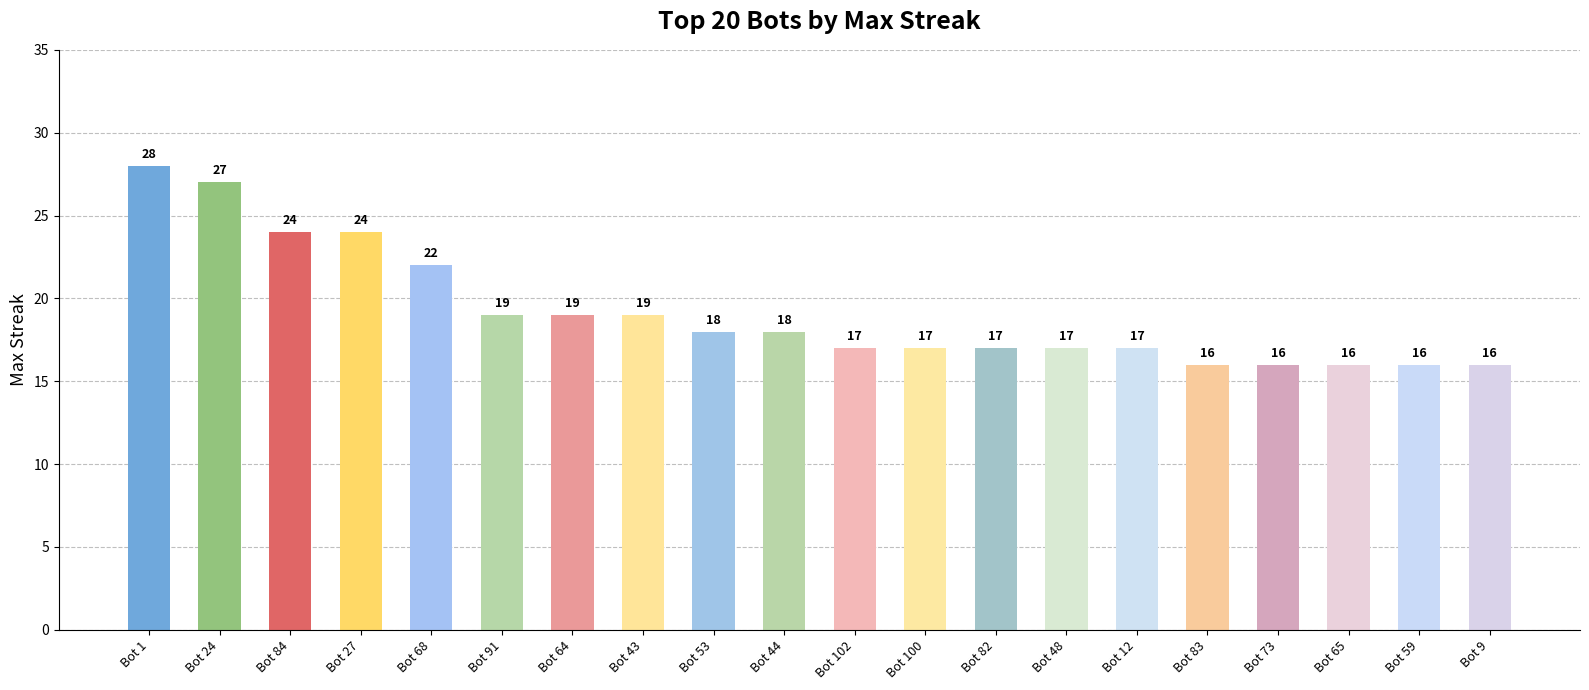

Which has a higher value, Bot 53 or Bot 82?

Bot 53